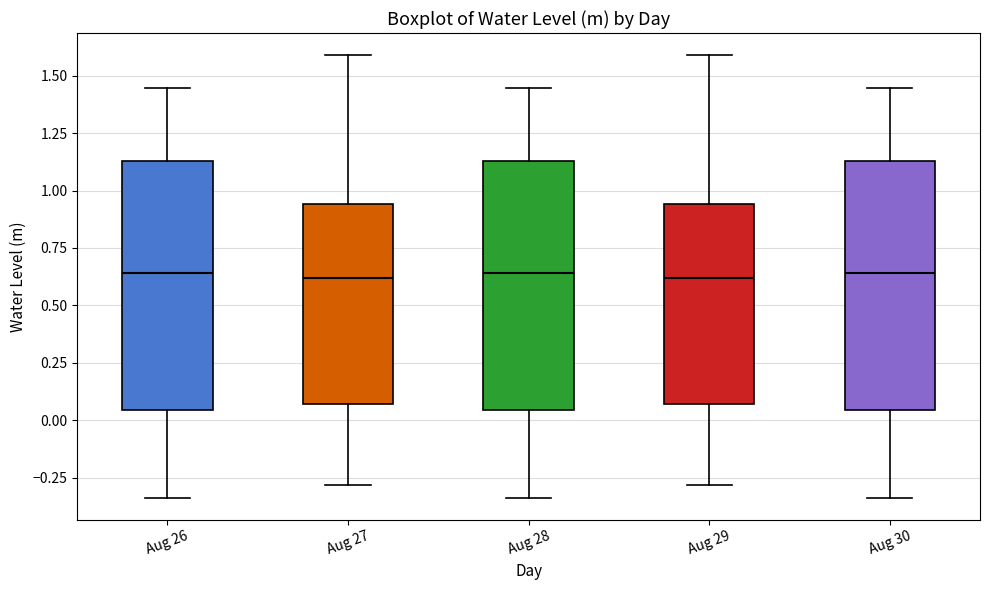

Reading left to right, transcribe this box plot: for each box, give where its median line is, the range the box spans, and where its two whiskers end, as read against the y-axis. The values are not printed on the chart, so give them approximately, as read against the axis.

Aug 26: median 0.65, box 0.05 to 1.15, whiskers -0.35 to 1.45
Aug 27: median 0.60, box 0.05 to 0.95, whiskers -0.30 to 1.60
Aug 28: median 0.65, box 0.05 to 1.15, whiskers -0.35 to 1.45
Aug 29: median 0.60, box 0.05 to 0.95, whiskers -0.30 to 1.60
Aug 30: median 0.65, box 0.05 to 1.15, whiskers -0.35 to 1.45